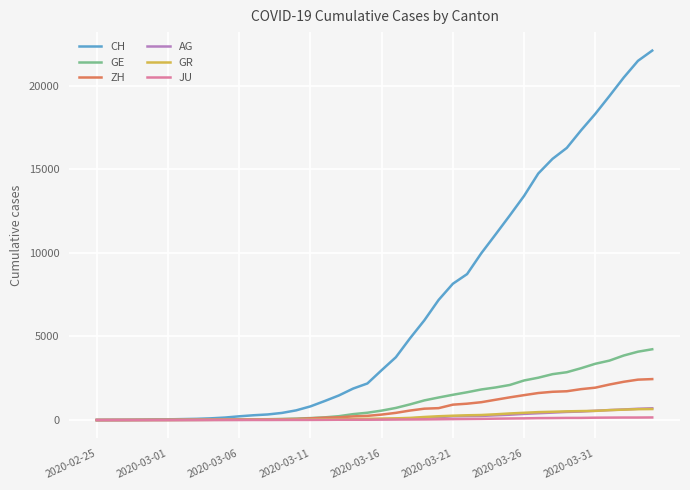

Which series has the largest total across all categories?

CH